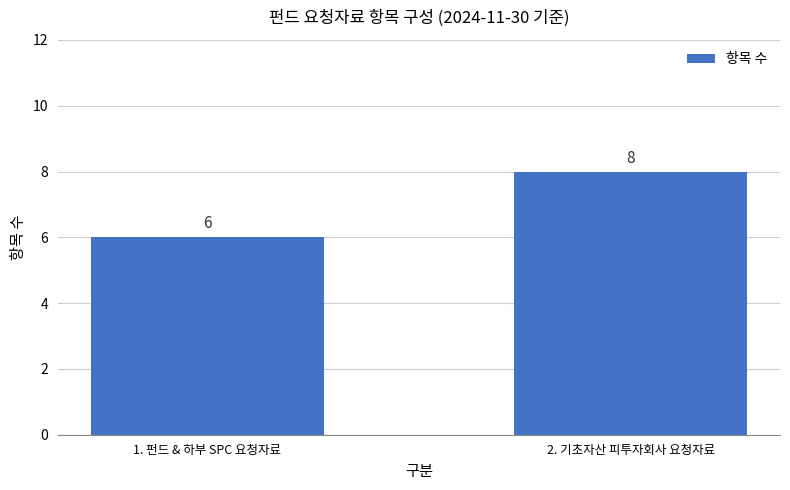

What is the greatest value displayed?

8